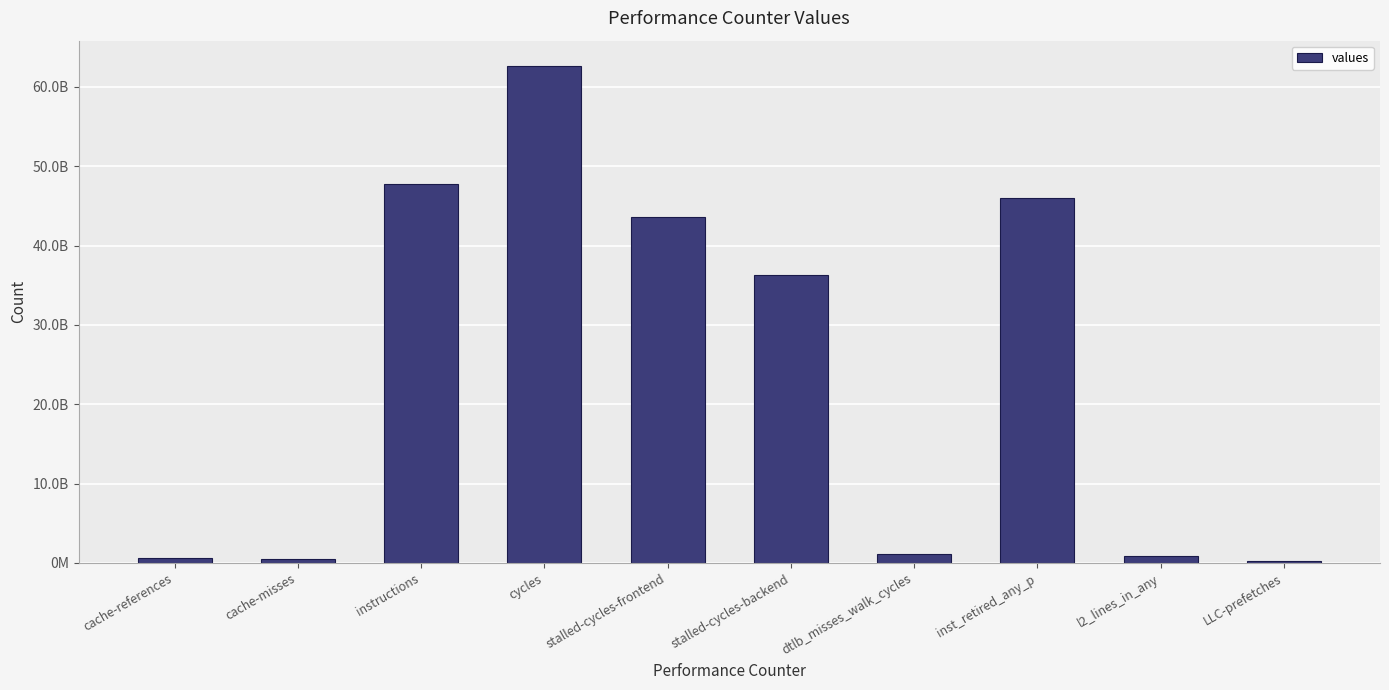

What is the difference between the values at instructions and dtlb_misses_walk_cycles?

46590523290